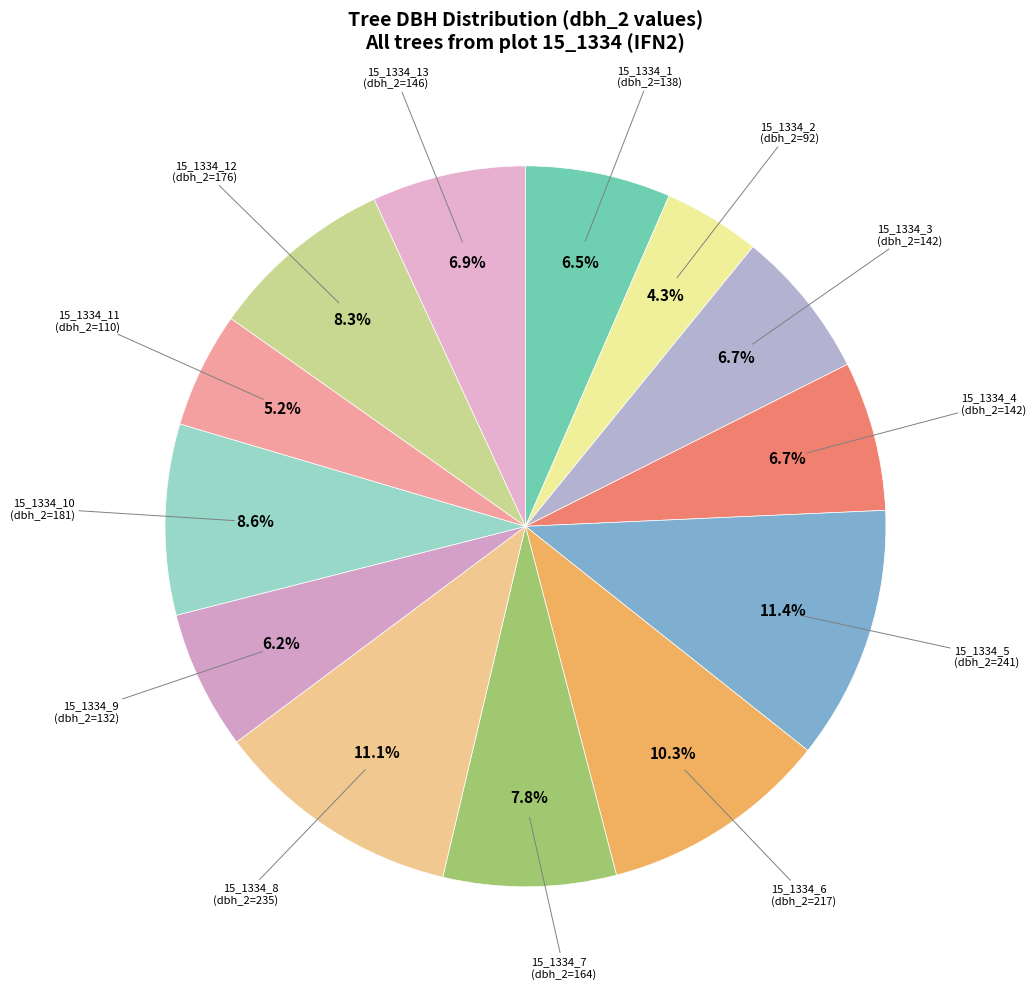

Rank the categories by value from lowest to highest.

15_1334_2, 15_1334_11, 15_1334_9, 15_1334_1, 15_1334_3, 15_1334_4, 15_1334_13, 15_1334_7, 15_1334_12, 15_1334_10, 15_1334_6, 15_1334_8, 15_1334_5